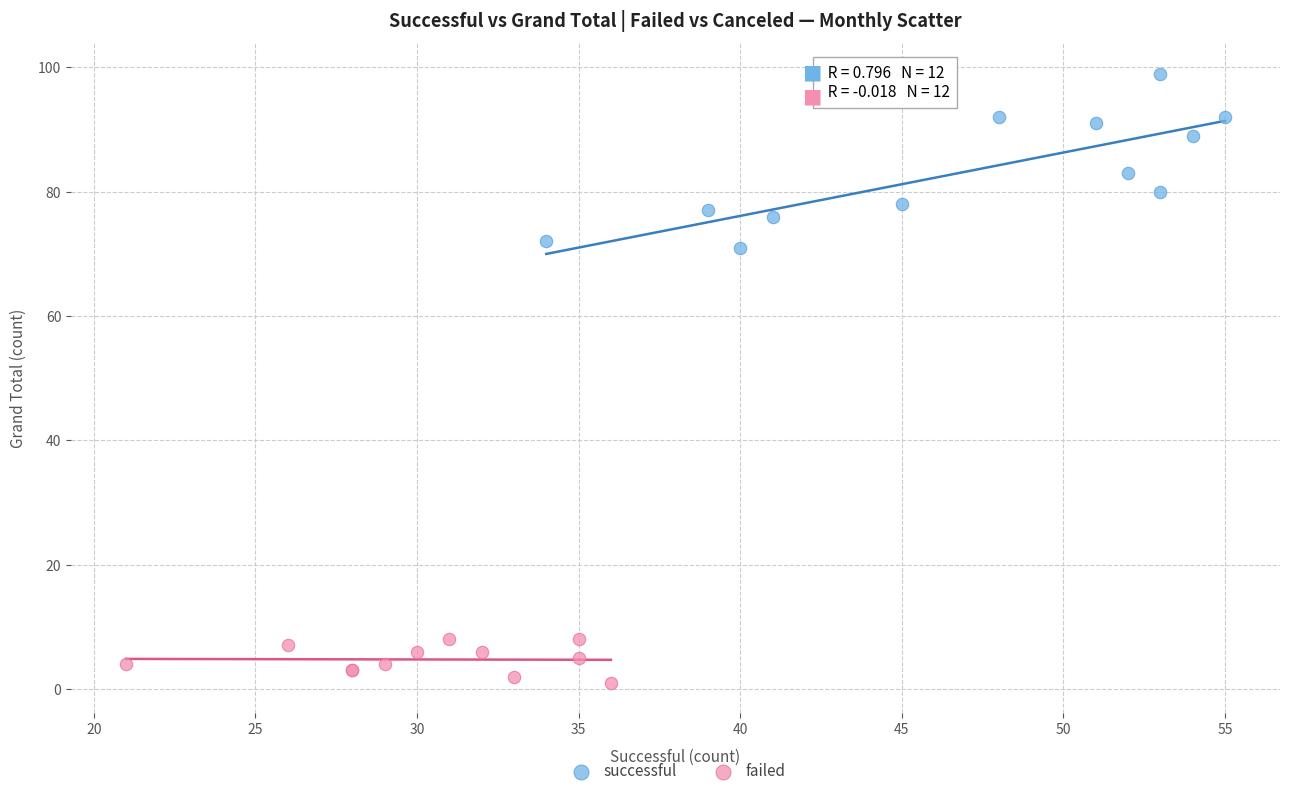

Which series reaches the minimum Y coordinate?

failed